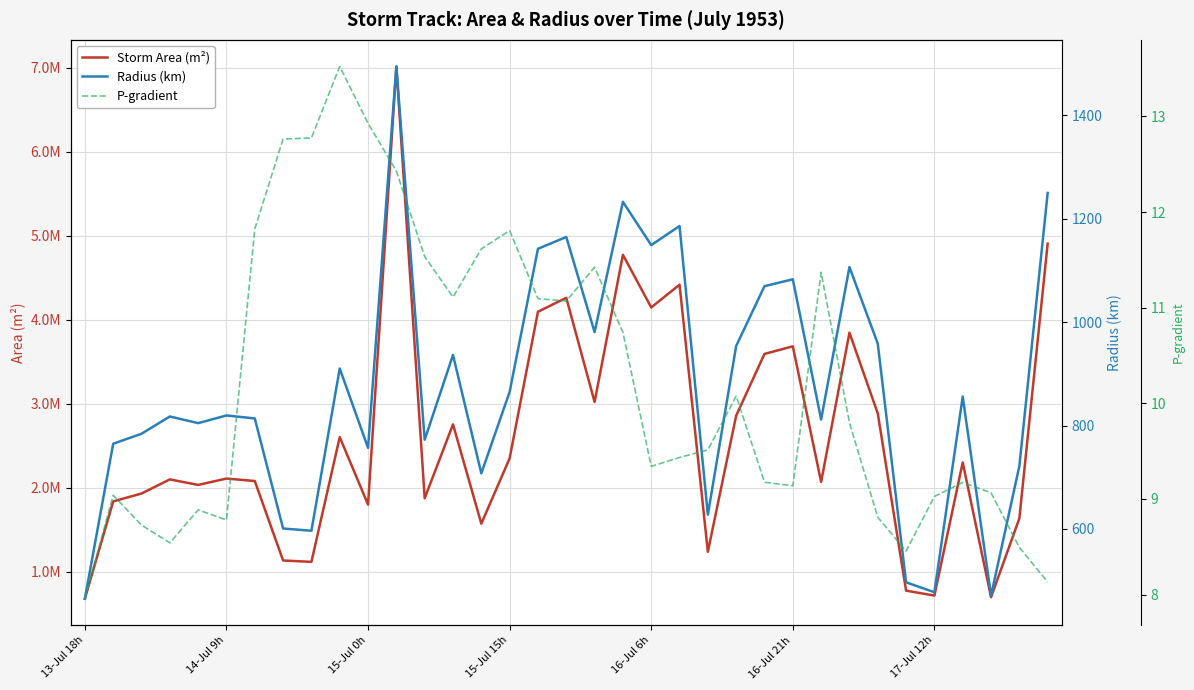

How many interior local peaks does the Storm Area (m²) series have?

11